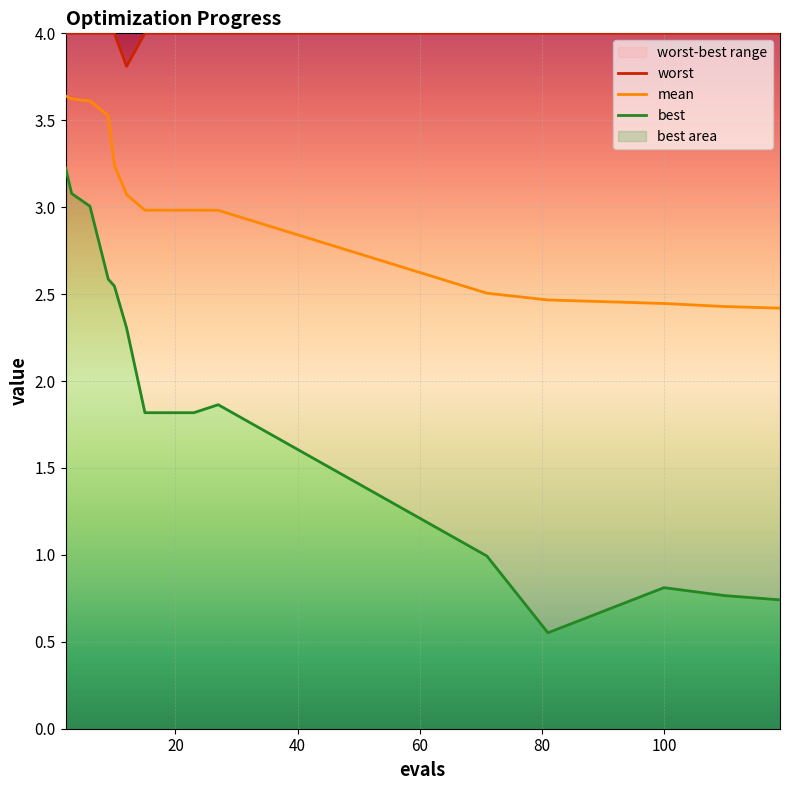

Count the number of data series in this chart.

3